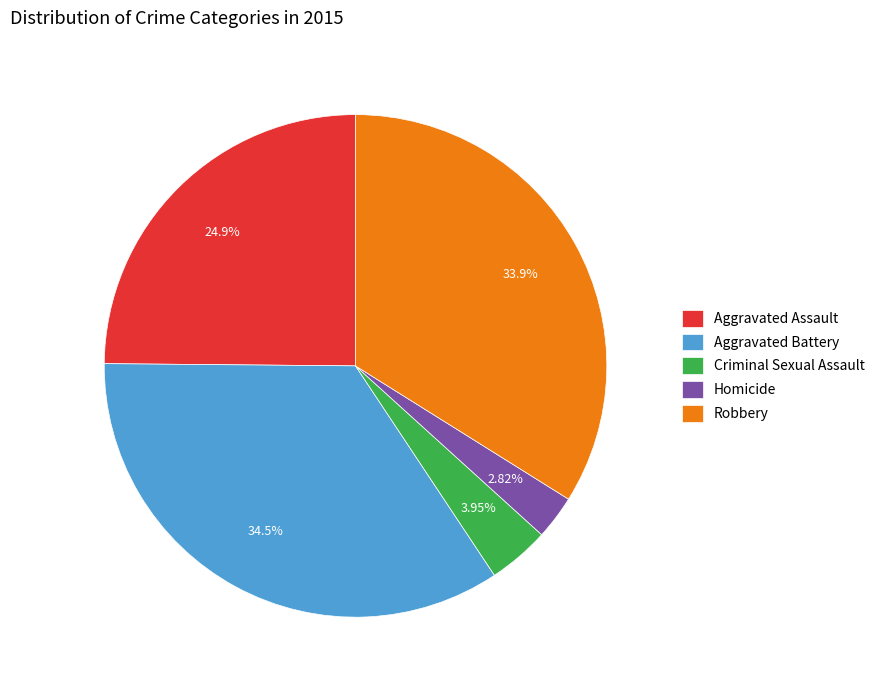

Rank the categories by value from highest to lowest.

Aggravated Battery, Robbery, Aggravated Assault, Criminal Sexual Assault, Homicide